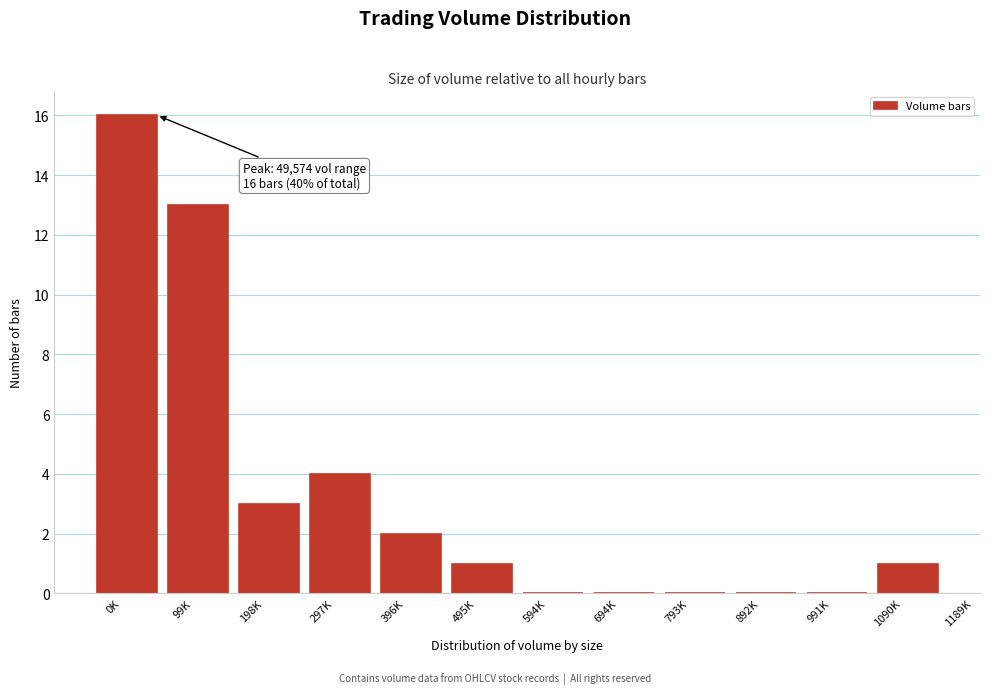

Reading left to right, transcribe all the data shown in this chart.

0K=16	99K=13	198K=3	297K=4	396K=2	495K=1	594K=0	694K=0	793K=0	892K=0	991K=0	1090K=1